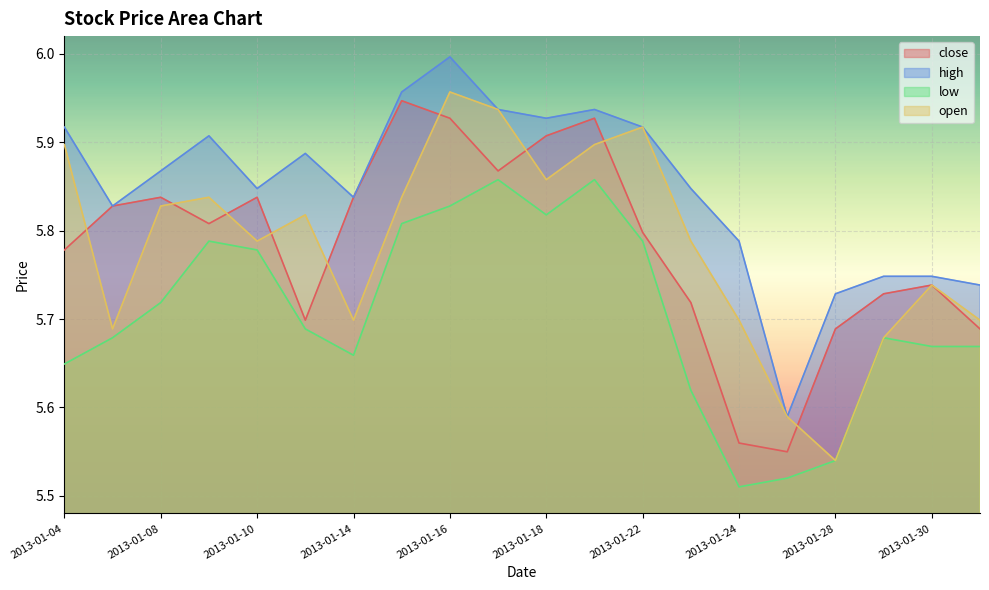

Is the value of close at 2013-01-08 greater than the value of low at 2013-01-22?

Yes